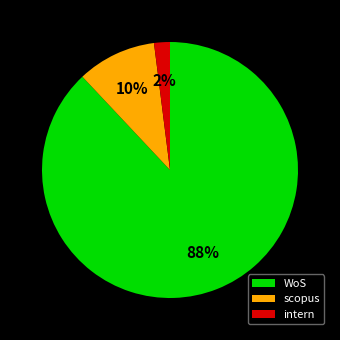

Rank the categories by value from lowest to highest.

intern, scopus, WoS